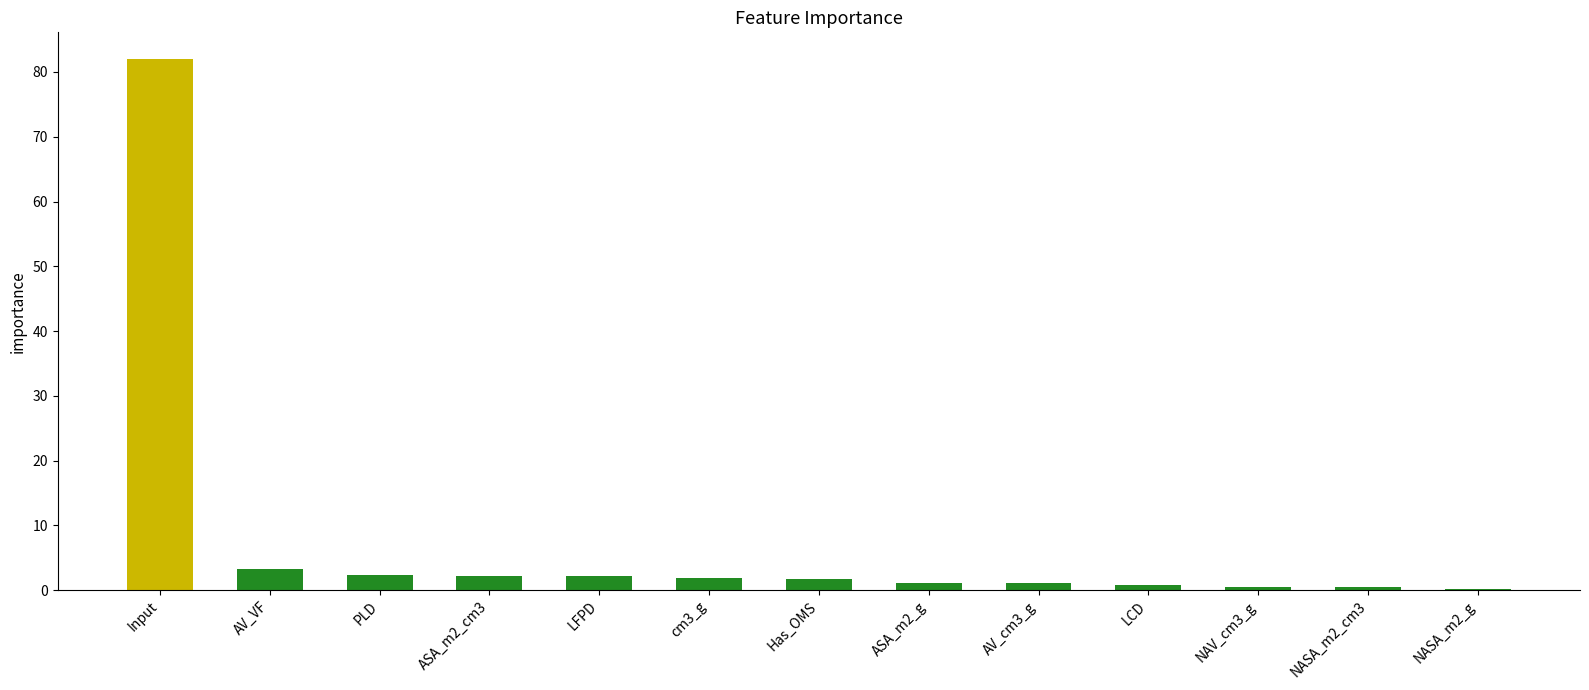

True or false: the data shows 3.4 at AV_VF.

True